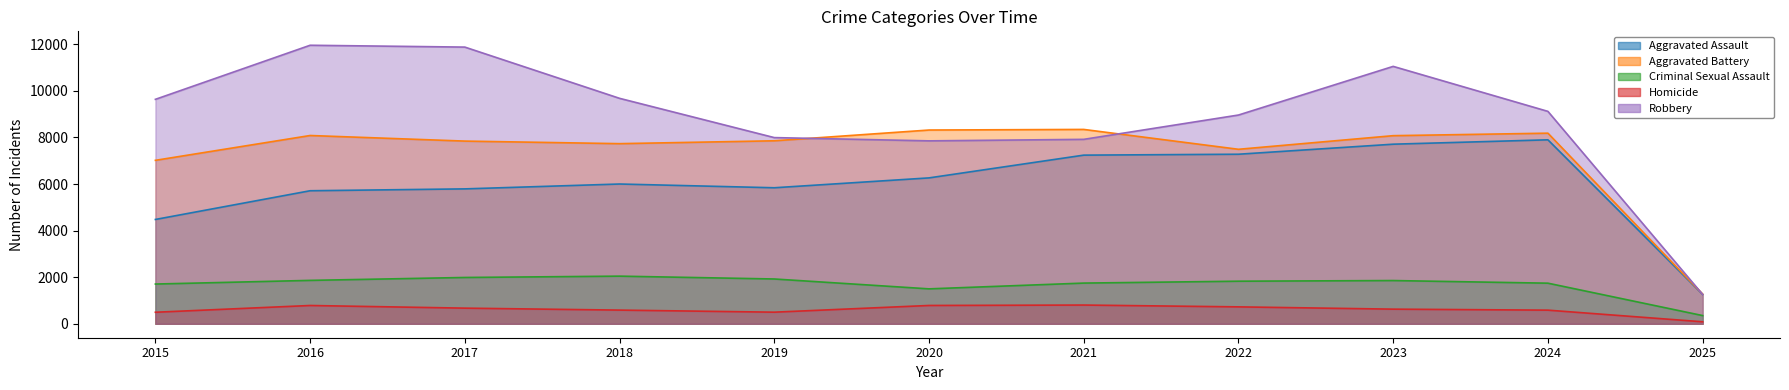

Does the chart display data point markers on the line(s)?

No